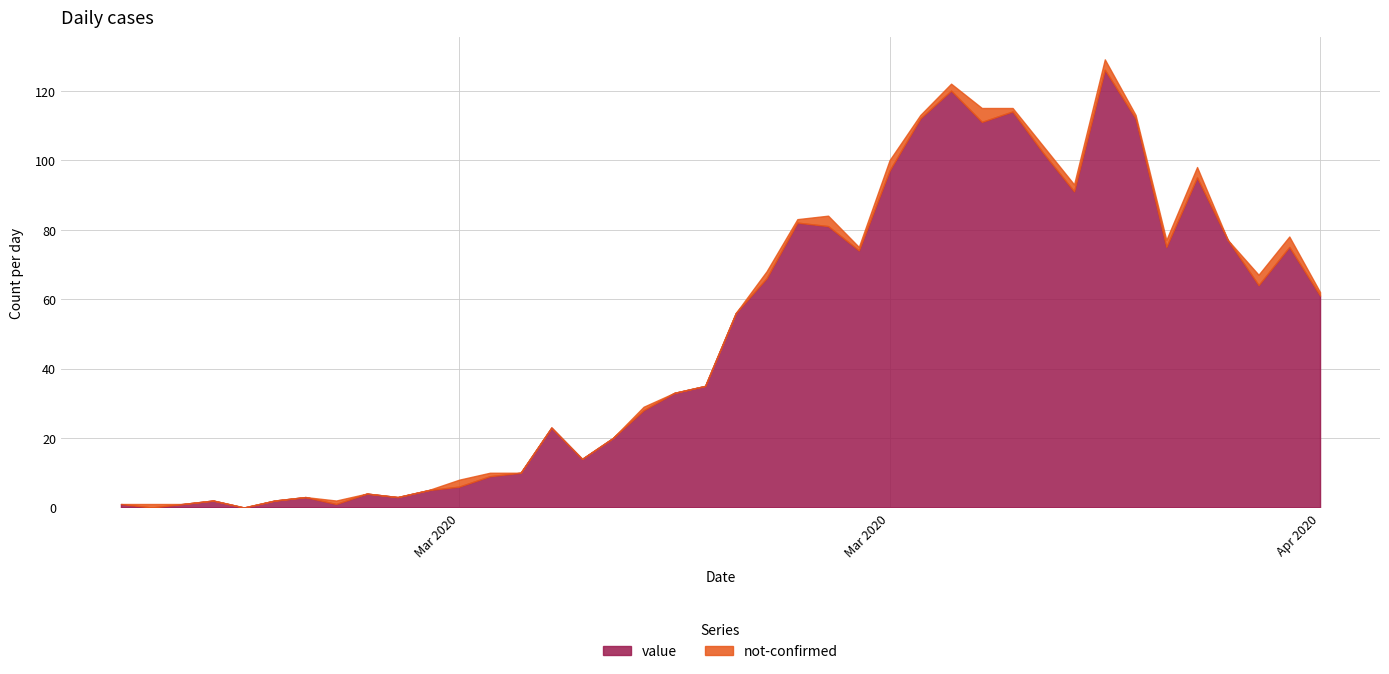

What is the difference between the highest and lowest values at 2020-02-28?

1